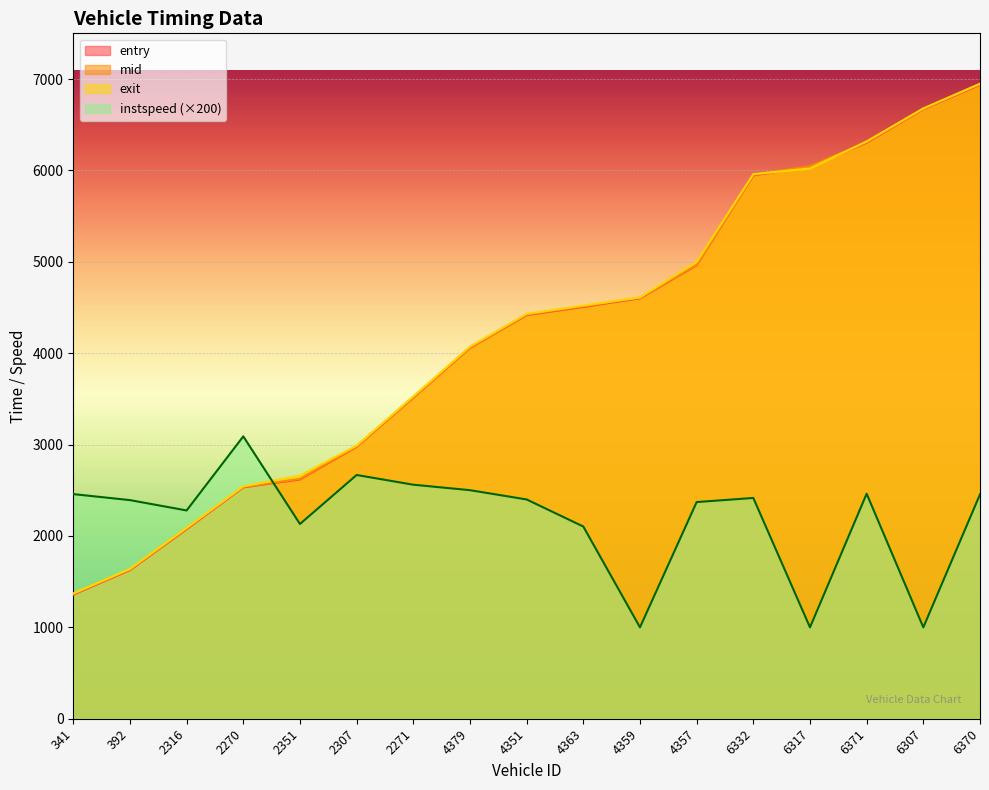

Rank the series by their maximum value, from highest to lowest.

exit, mid, entry, instspeed